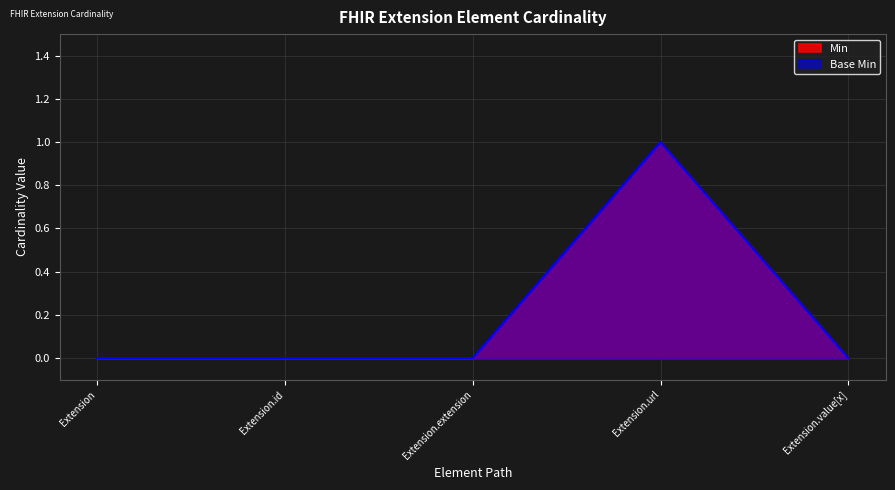

True or false: Base Min has more than 0 points higher than both neighbors.

True